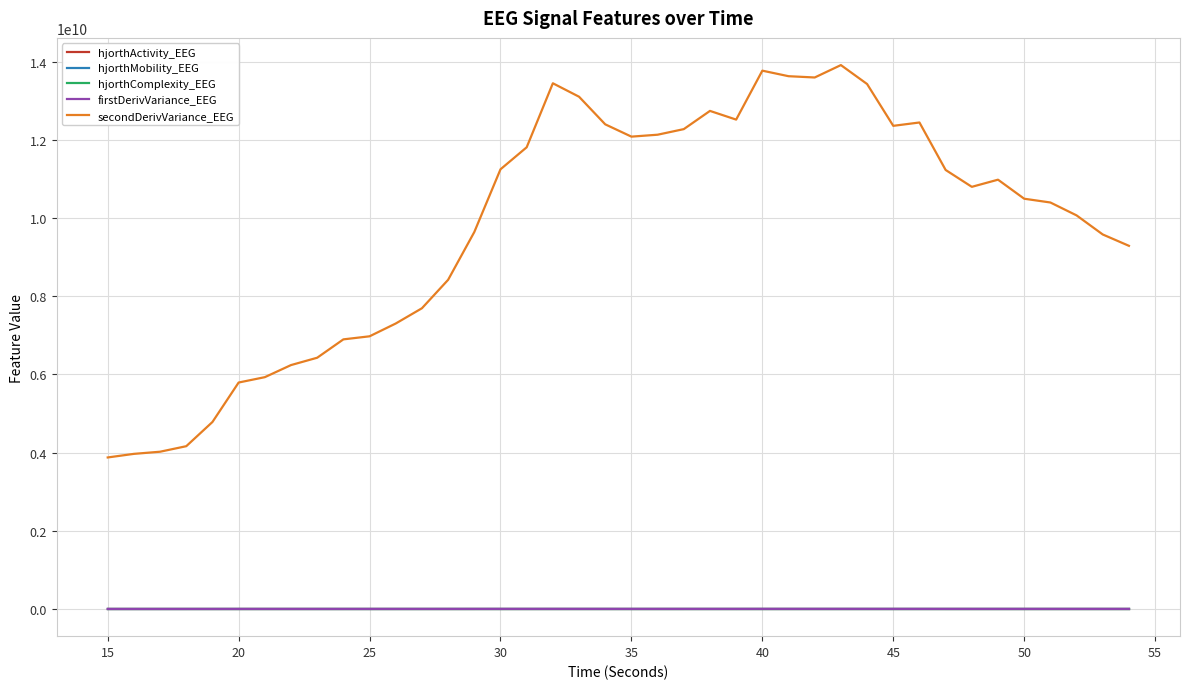

Which series has the widest spread of values?

secondDerivVariance_EEG